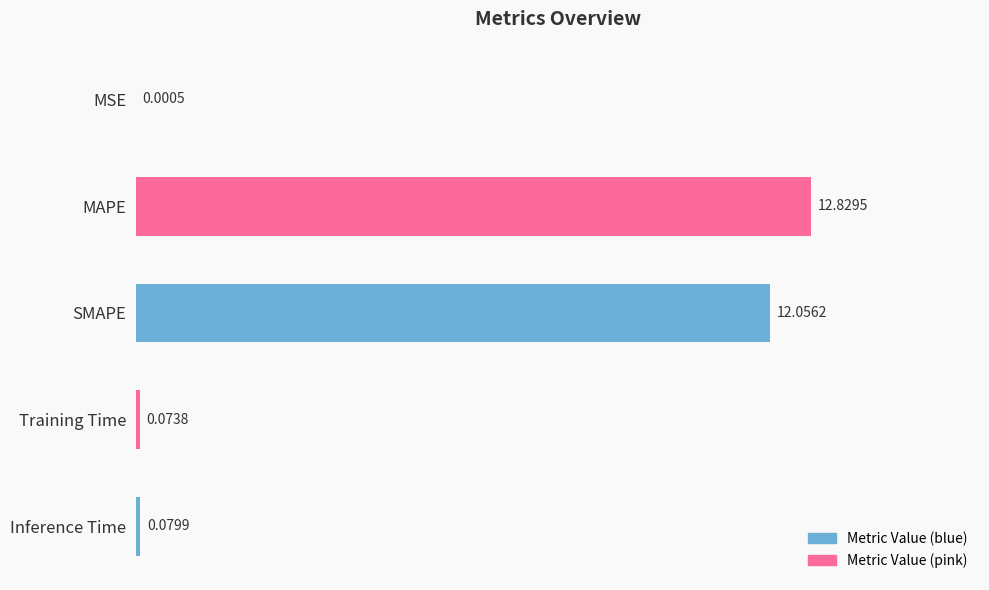

At which label is the value closest to 6?

Inference Time